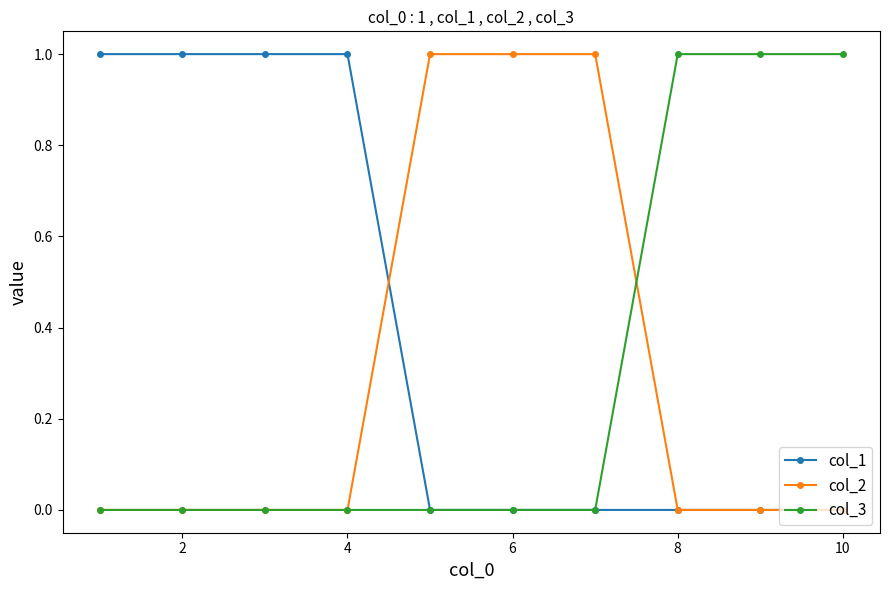

Which series has the largest total across all categories?

col_1